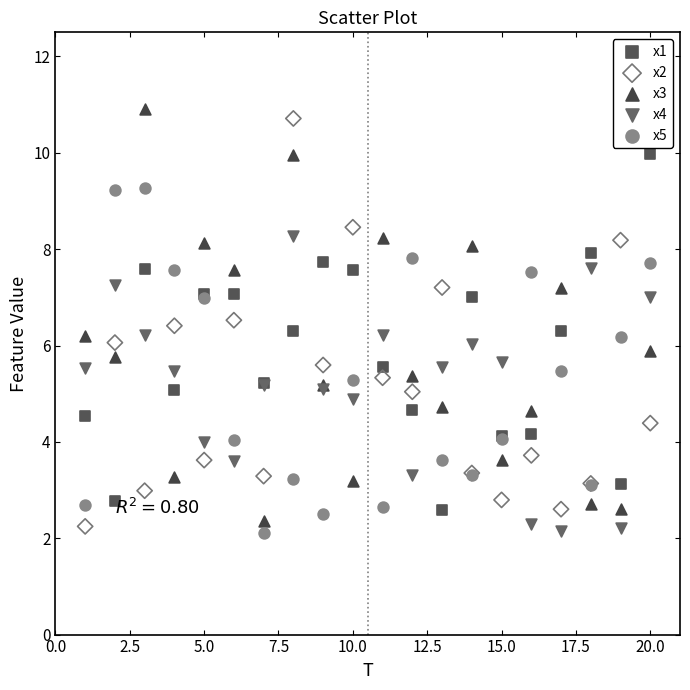

What is the X range (max minus min) for the scatter plot?

19.0